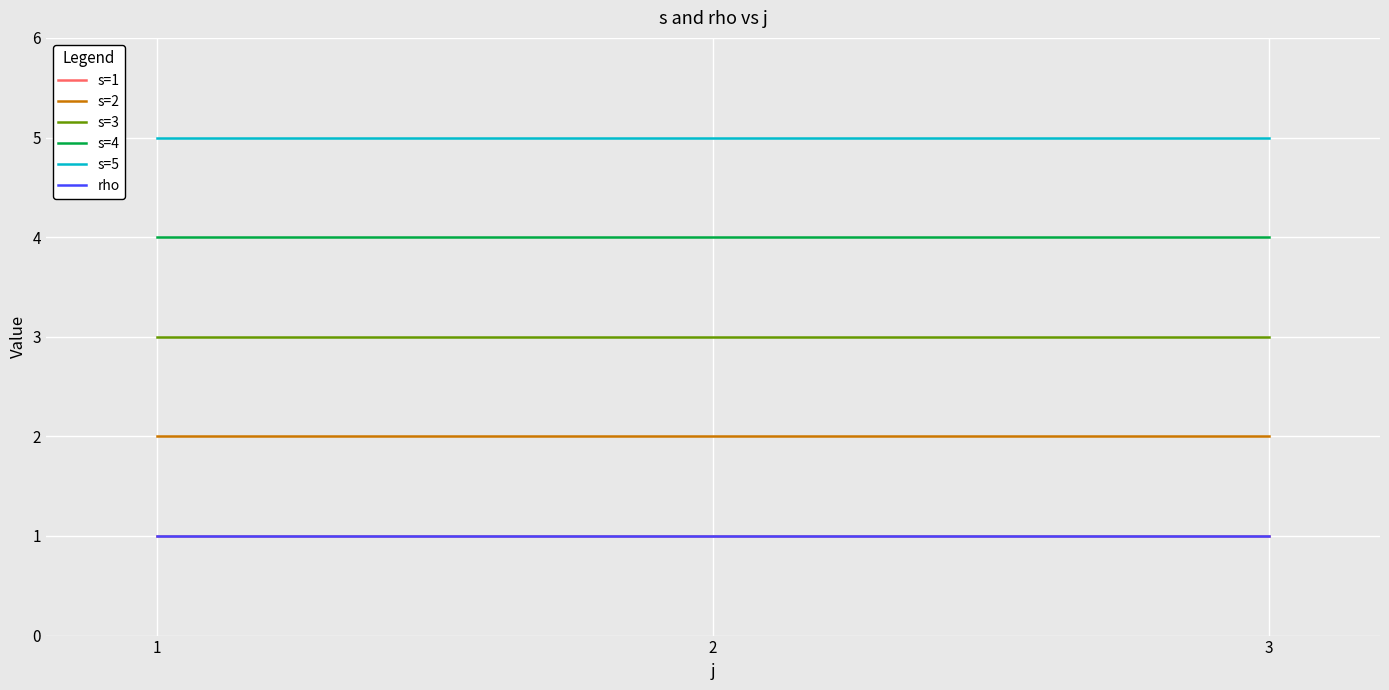

Is this an area chart (filled region under the line)?

No